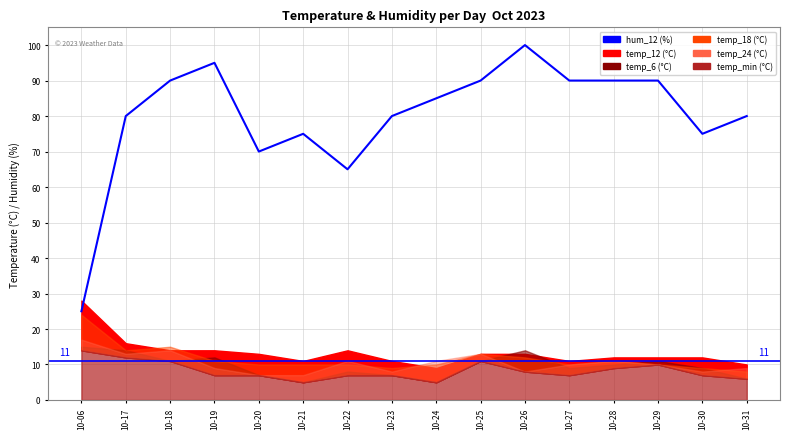

True or false: the data shows 42 at 10-17.

False